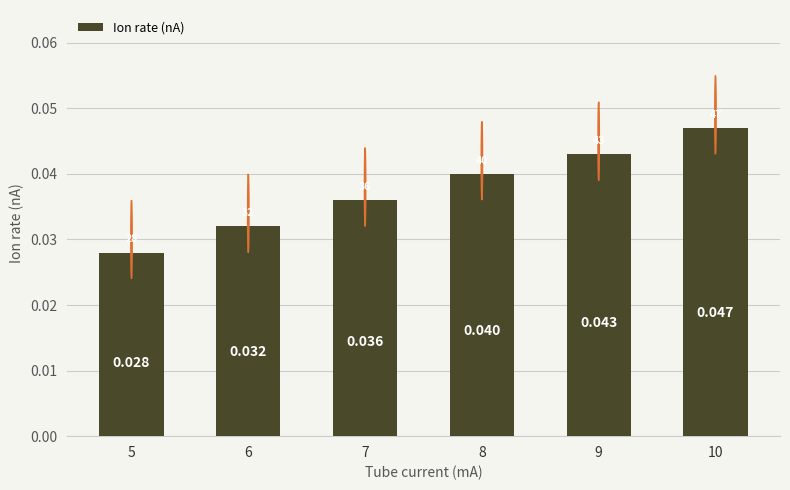

At which category does the chart reach its peak across all series?

10